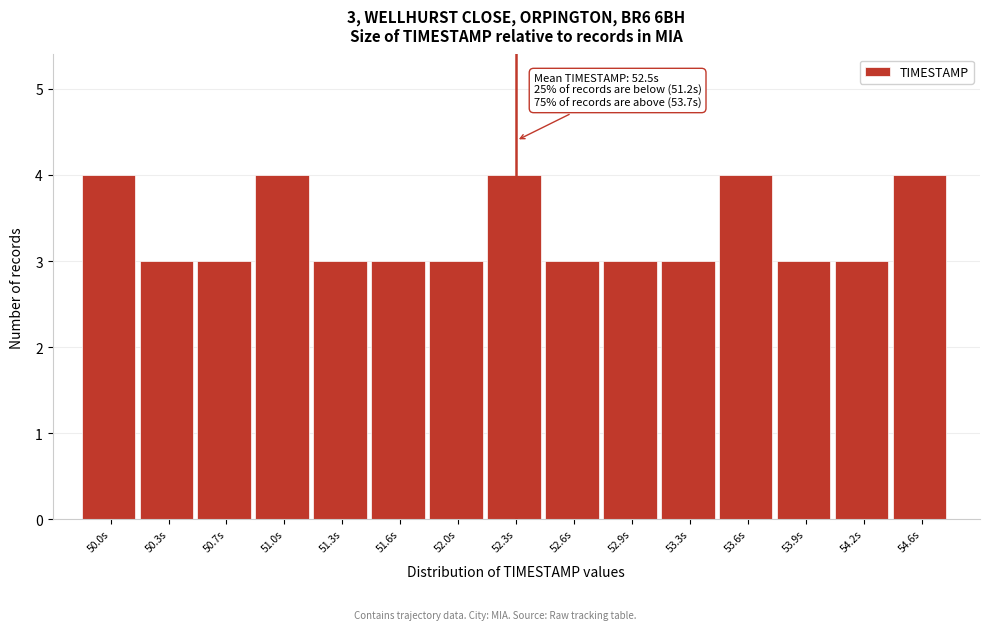

Reading left to right, transcribe all the data shown in this chart.

50.0s=4	50.3s=3	50.7s=3	51.0s=4	51.3s=3	51.6s=3	52.0s=3	52.3s=4	52.6s=3	52.9s=3	53.3s=3	53.6s=4	53.9s=3	54.2s=3	54.6s=4